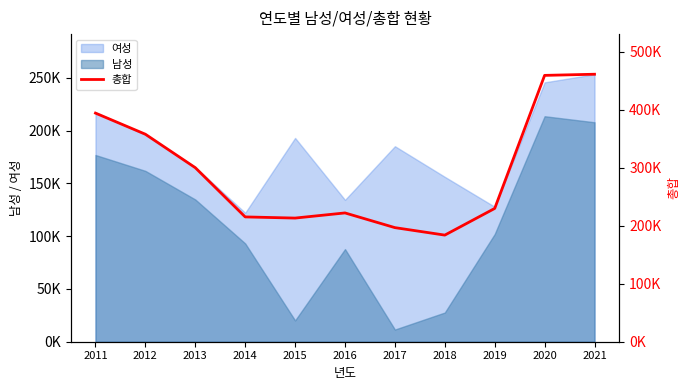

What is the greatest value displayed?

461567